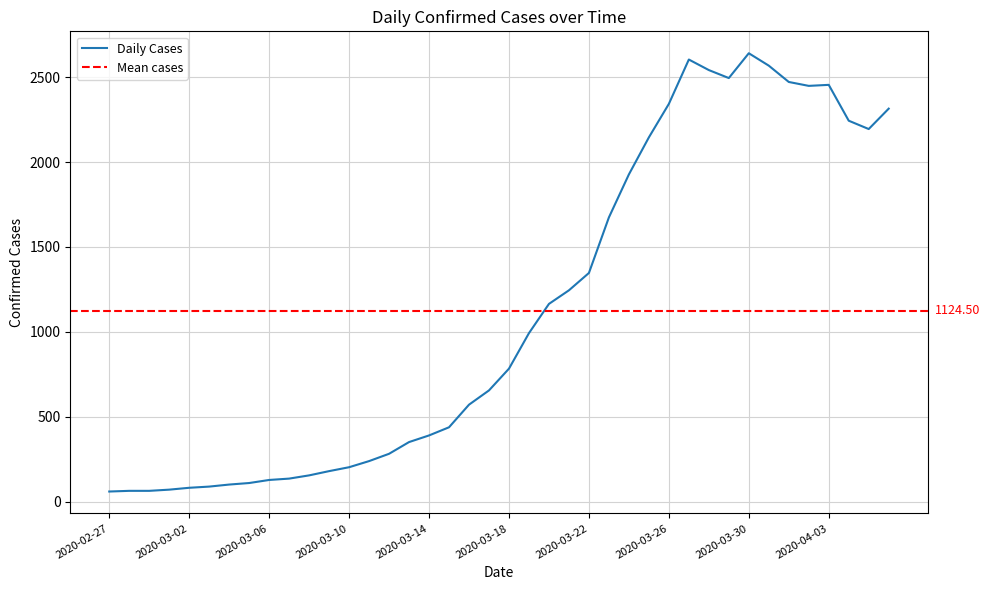

Does the chart have visible grid lines?

Yes